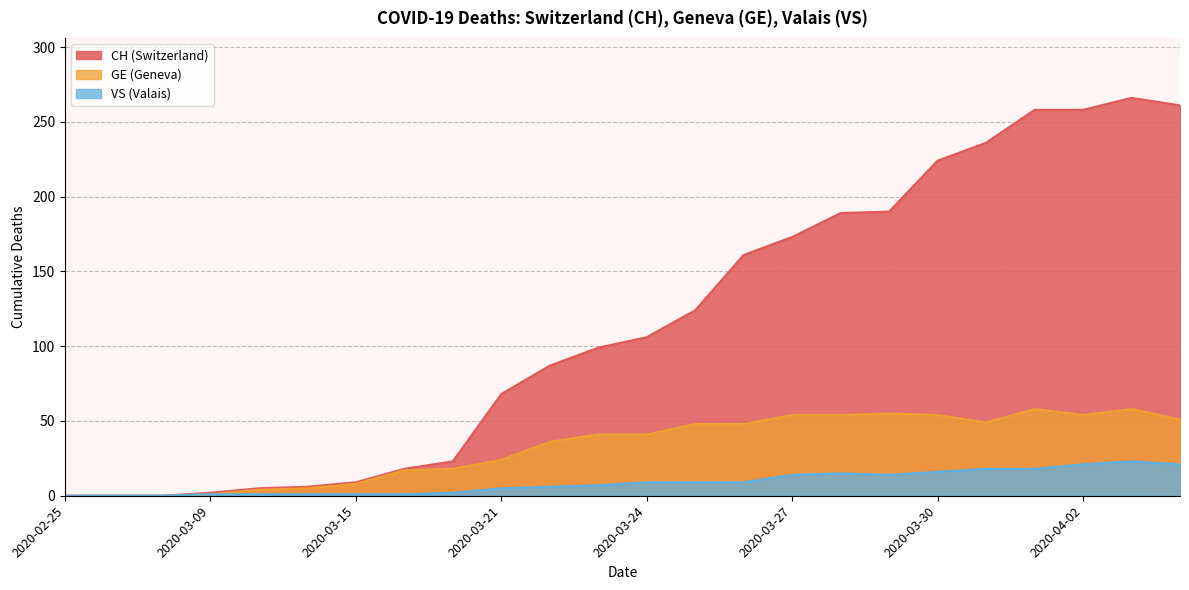

The value of CH at 2020-03-15 is 6. True or false?

False